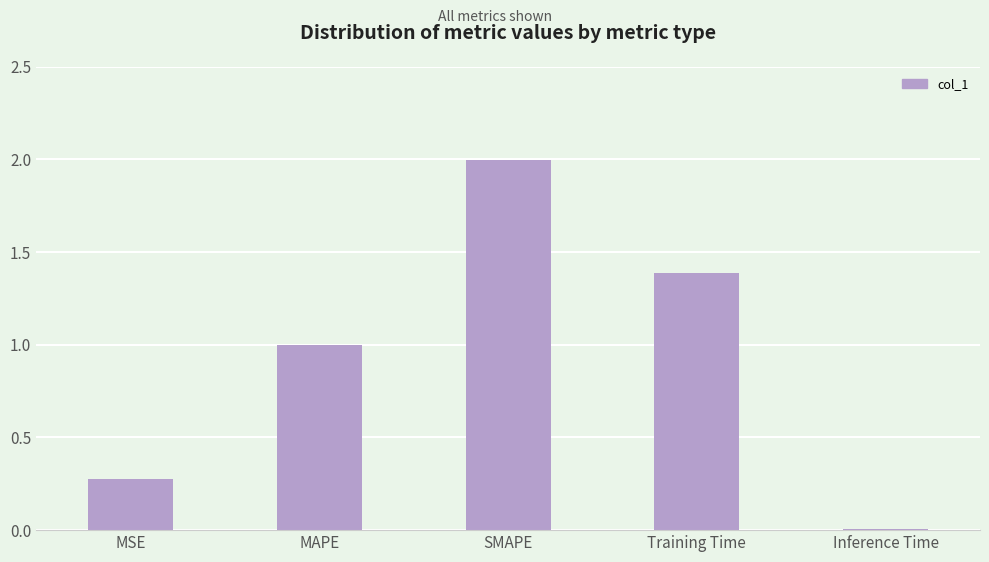

List the labels in order of value, largest first.

SMAPE, Training Time, MAPE, MSE, Inference Time